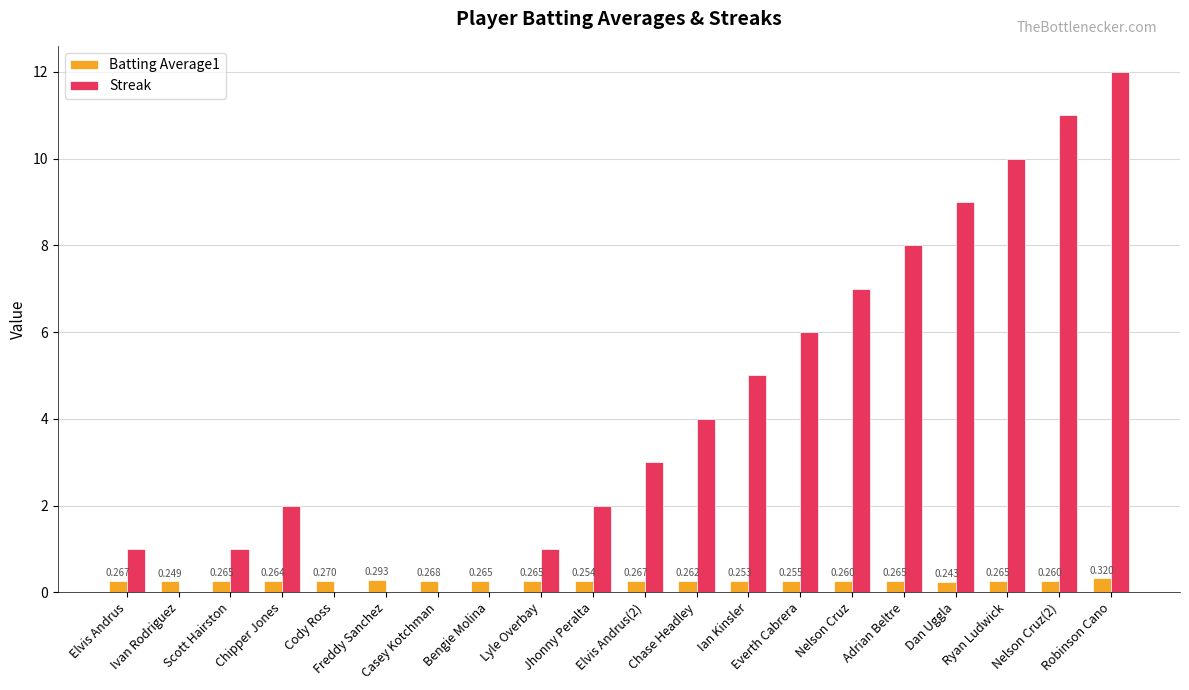

What is the difference between the maximum and second lowest values in the Batting Average1 series?

0.1